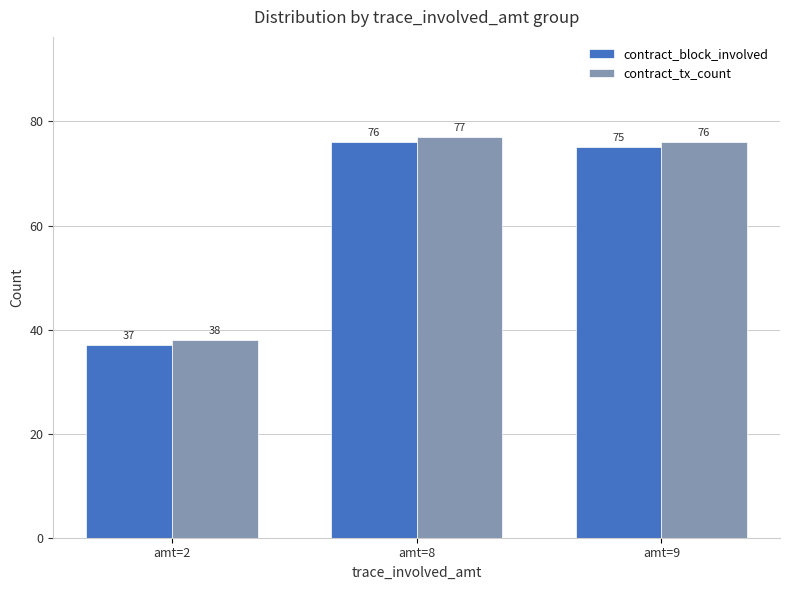

Is it true that contract_block_involved equals 75 at amt=9?

True